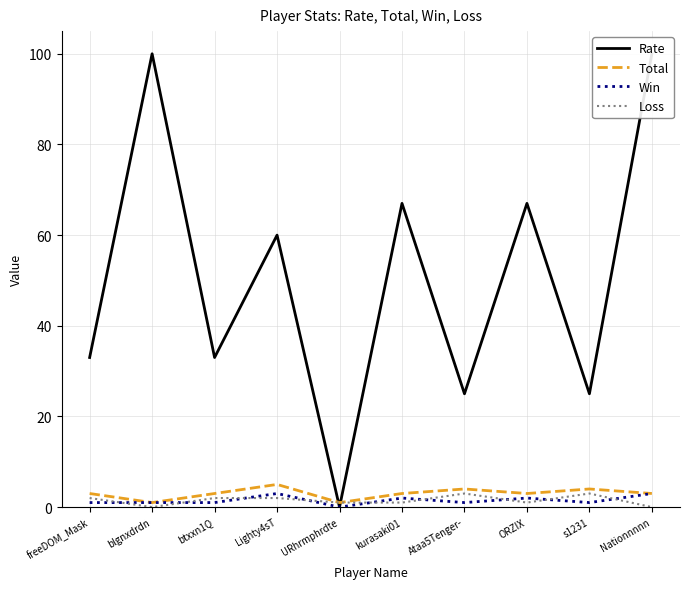

What is the difference between the maximum and minimum values in the Loss series?

3